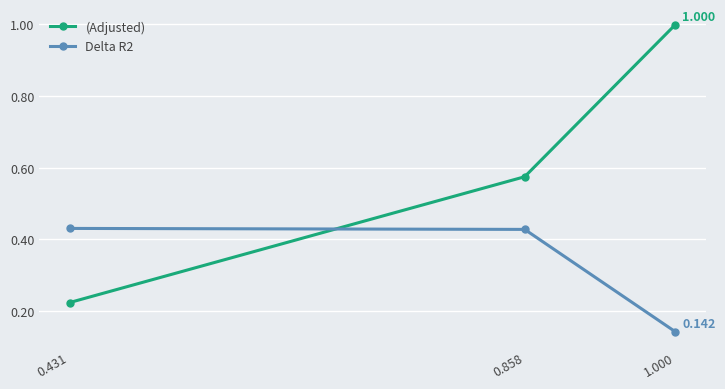

Is it true that (Adjusted) equals 1.0 at 1.000?

True